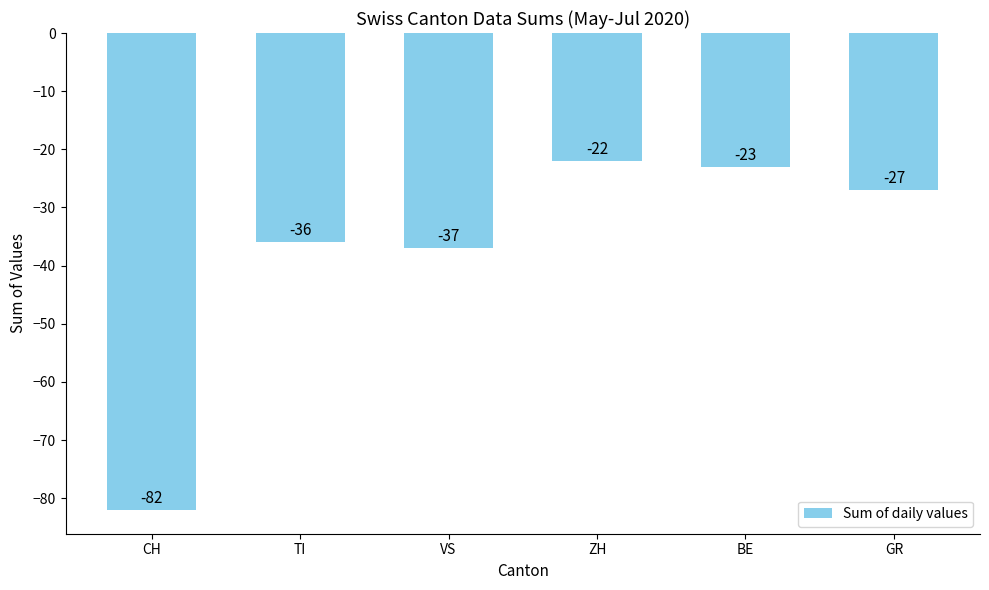

Between GR and BE, which is larger?

BE